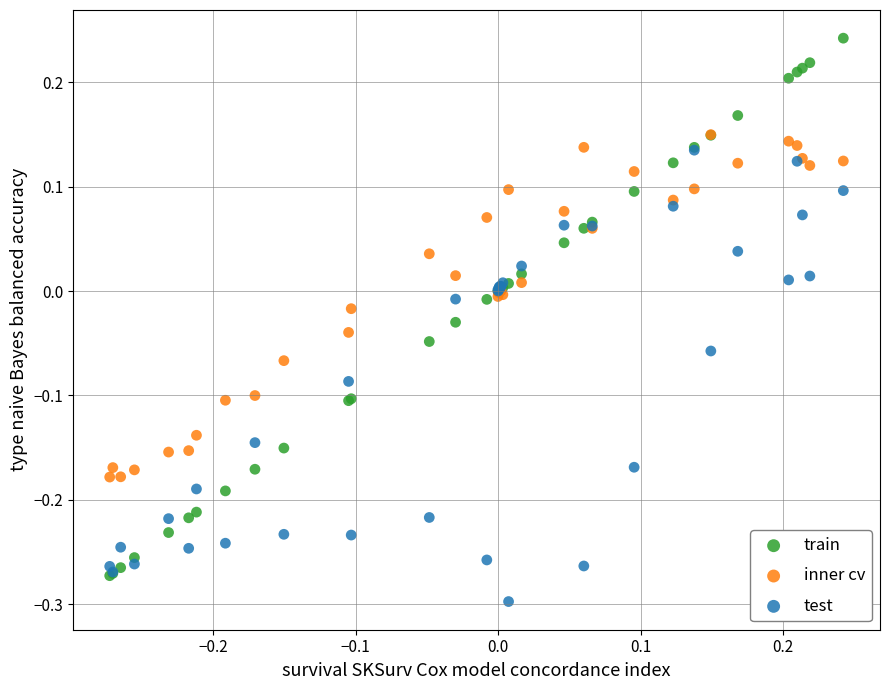

Which series has the largest Y range (max minus min)?

train